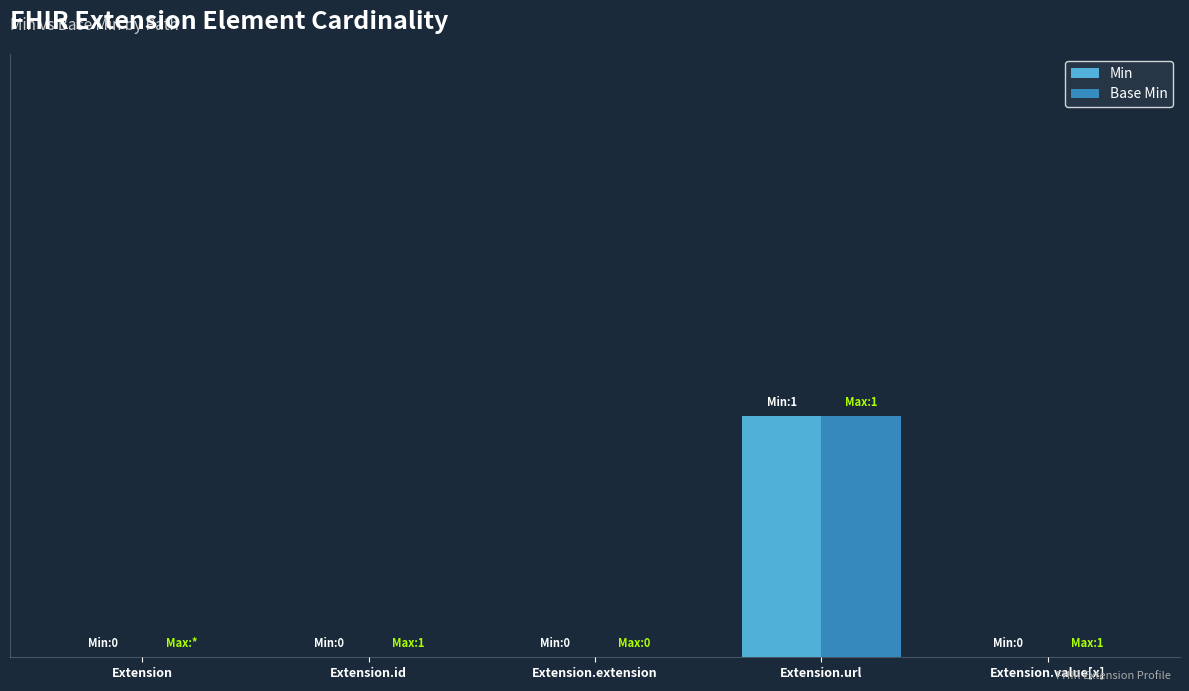

What is the difference between the maximum and minimum values in the Base Min series?

1